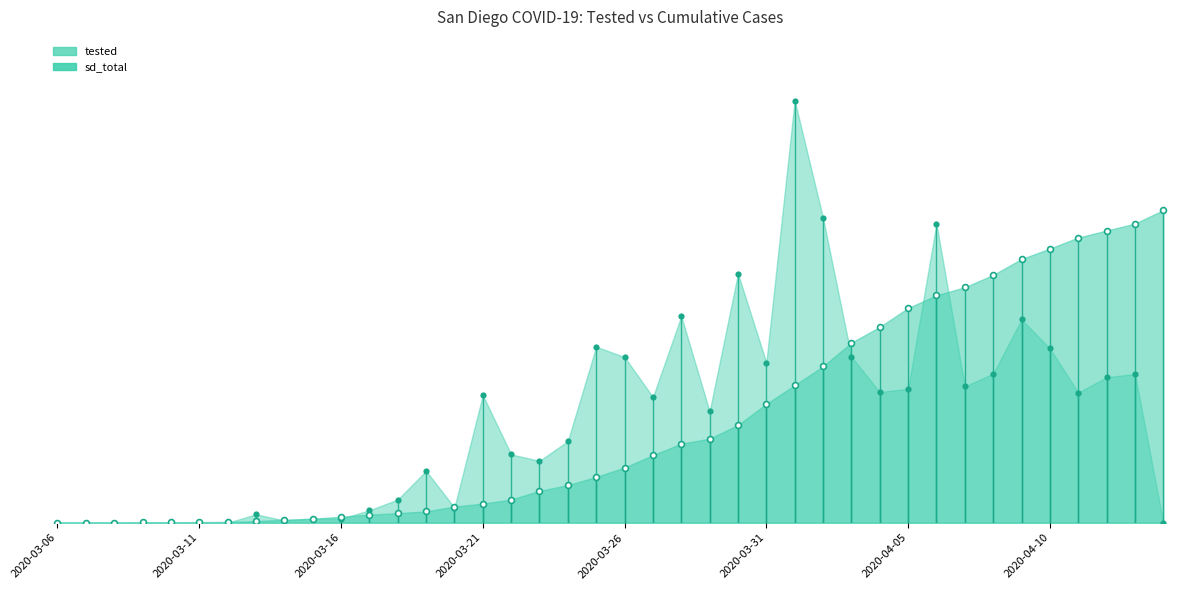

Which series has the largest total across all categories?

tested